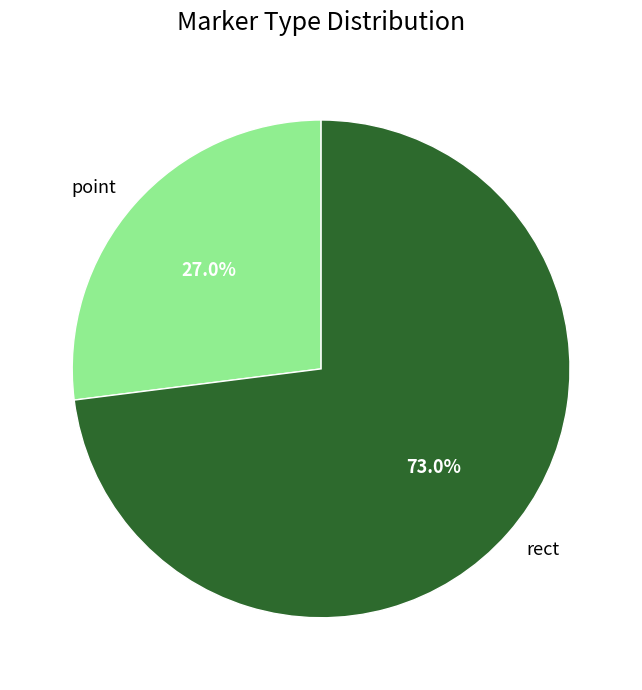

Which category accounts for the majority?

rect